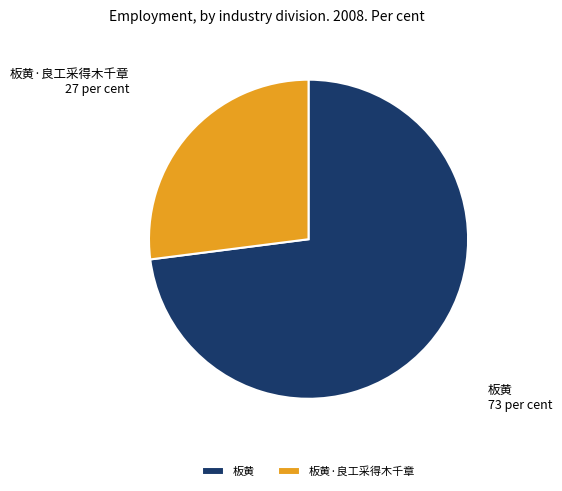

Which slice is the smallest?

板黄·良工采得木千章